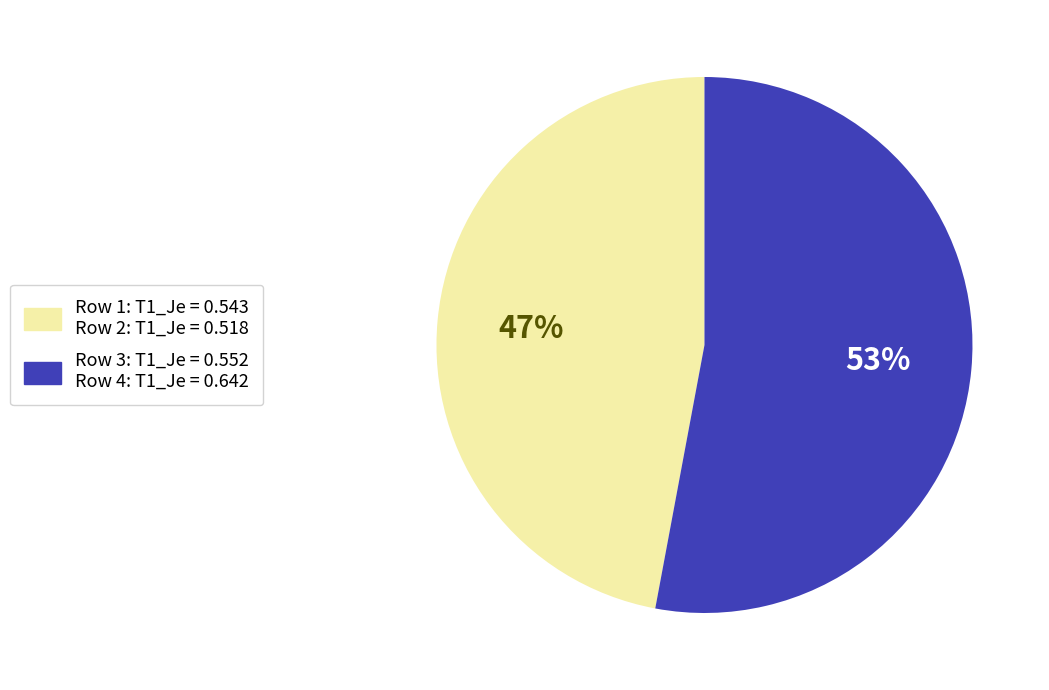

How many slices are in this pie chart?

2